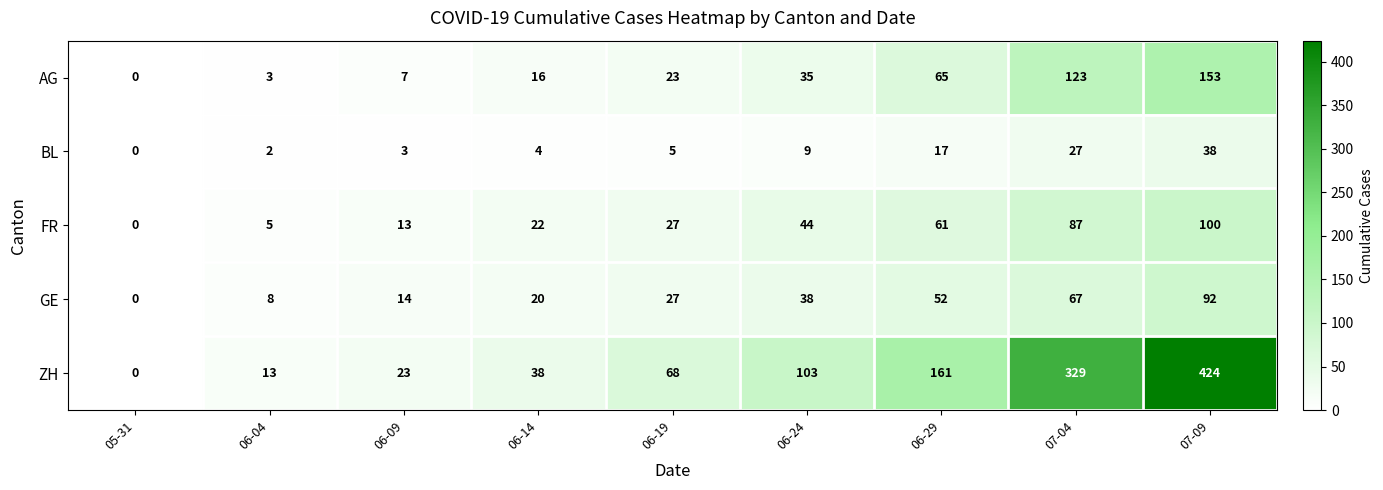

At how many categories does at least one series exceed 82?

4